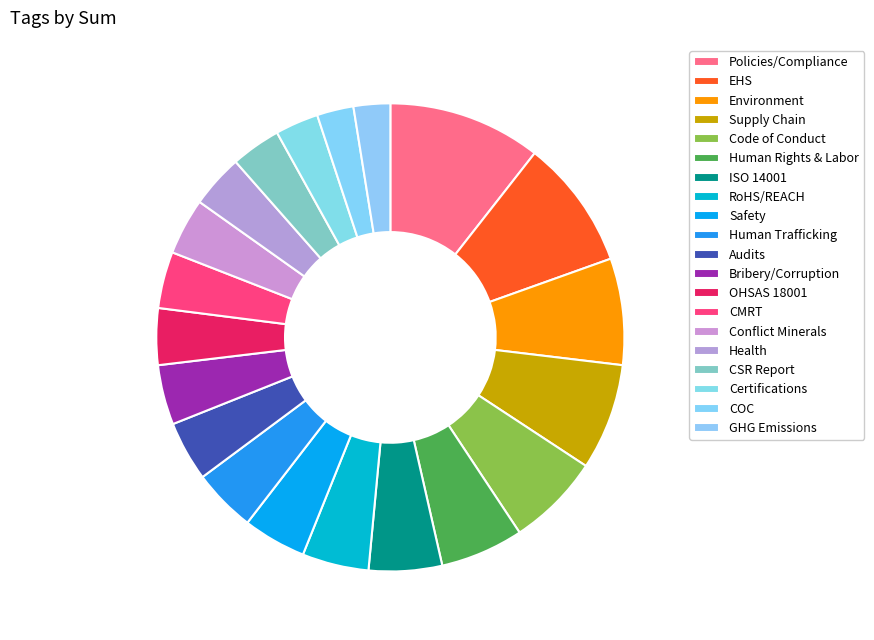

To the nearest percent, what percentage of the pie is Bribery/Corruption?

4%